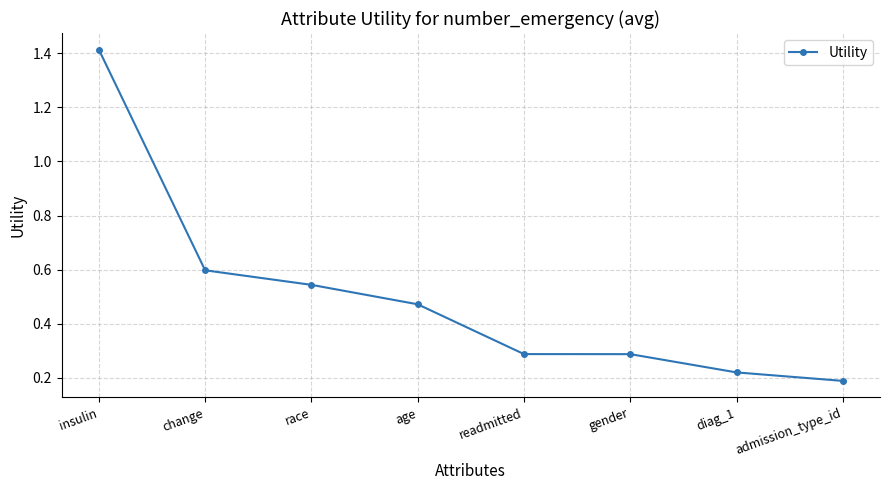

Where is the data nearest to the value 0?

admission_type_id